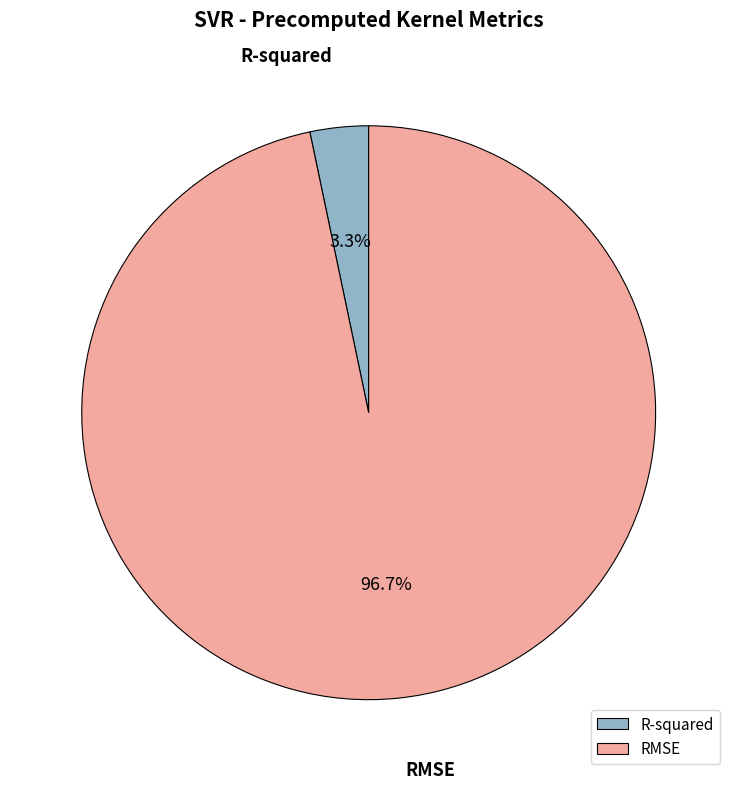

True or false: RMSE accounts for 97% of the total.

True